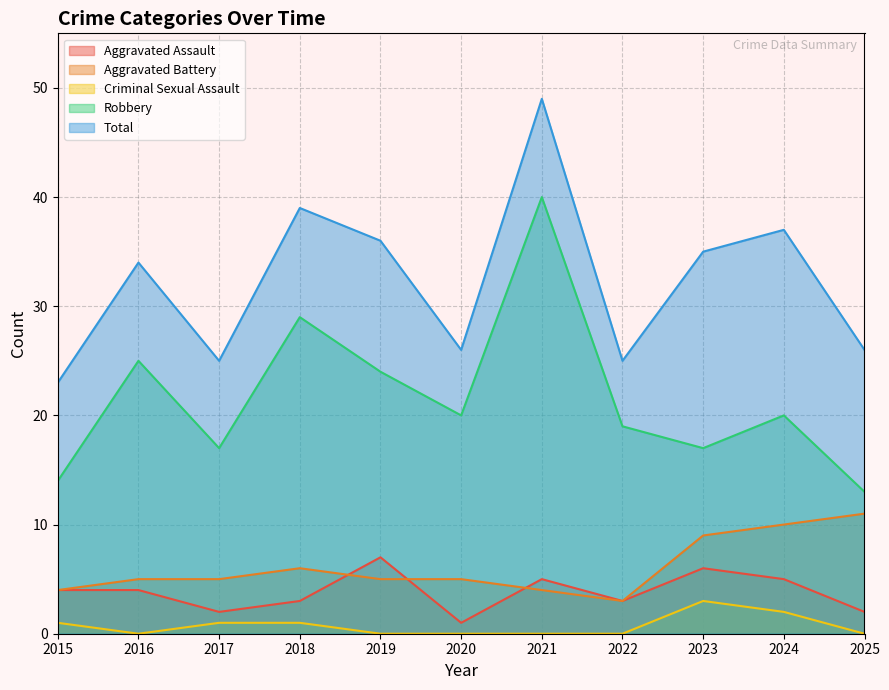

What is the value of the Aggravated Assault point at the 6th from the left?

1